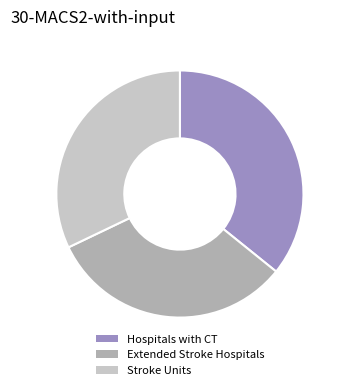

Do Extended Stroke Hospitals and Hospitals with CT together represent more than half of the pie?

Yes